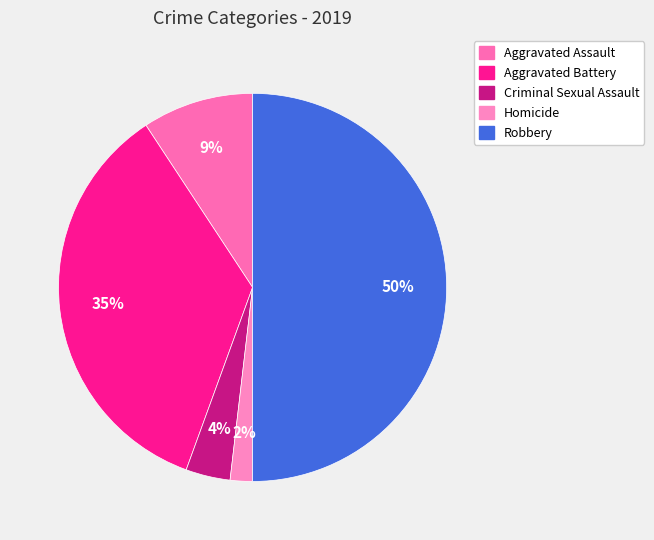

Rank the categories by value from lowest to highest.

Homicide, Criminal Sexual Assault, Aggravated Assault, Aggravated Battery, Robbery